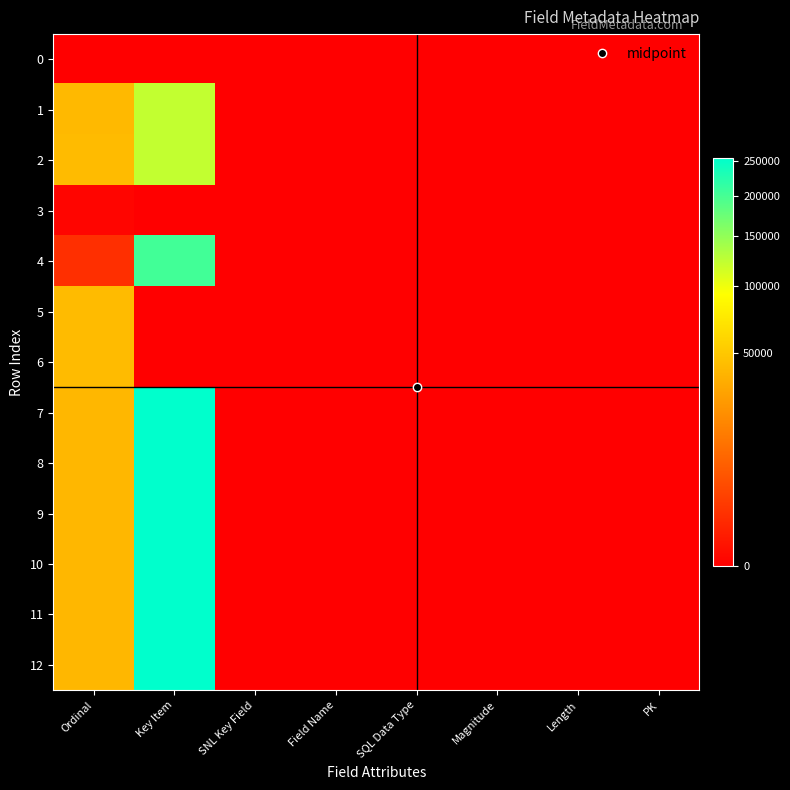

Reading left to right, extract all data points from this chart.

0: Ordinal=0	Key Item=0	SNL Key Field=0	Field Name=0	SQL Data Type=0	Magnitude=0	Length=0	PK=0
1: Ordinal=42019	Key Item=121987	SNL Key Field=0	Field Name=0	SQL Data Type=0	Magnitude=0	Length=0	PK=0
2: Ordinal=42735	Key Item=121973	SNL Key Field=0	Field Name=0	SQL Data Type=0	Magnitude=0	Length=0	PK=0
3: Ordinal=8	Key Item=0	SNL Key Field=0	Field Name=0	SQL Data Type=0	Magnitude=0	Length=0	PK=0
4: Ordinal=1403	Key Item=203523	SNL Key Field=0	Field Name=0	SQL Data Type=0	Magnitude=0	Length=0	PK=0
5: Ordinal=42750	Key Item=0	SNL Key Field=0	Field Name=0	SQL Data Type=0	Magnitude=0	Length=0	PK=0
6: Ordinal=42880	Key Item=0	SNL Key Field=0	Field Name=0	SQL Data Type=0	Magnitude=0	Length=0	PK=0
7: Ordinal=40410	Key Item=254960	SNL Key Field=0	Field Name=0	SQL Data Type=0	Magnitude=0	Length=0	PK=0
8: Ordinal=40411	Key Item=254961	SNL Key Field=0	Field Name=0	SQL Data Type=0	Magnitude=0	Length=0	PK=0
9: Ordinal=40412	Key Item=254962	SNL Key Field=0	Field Name=0	SQL Data Type=0	Magnitude=0	Length=0	PK=0
10: Ordinal=40413	Key Item=254963	SNL Key Field=0	Field Name=0	SQL Data Type=0	Magnitude=0	Length=0	PK=0
11: Ordinal=40414	Key Item=254964	SNL Key Field=0	Field Name=0	SQL Data Type=0	Magnitude=0	Length=0	PK=0
12: Ordinal=40415	Key Item=254965	SNL Key Field=0	Field Name=0	SQL Data Type=0	Magnitude=0	Length=0	PK=0